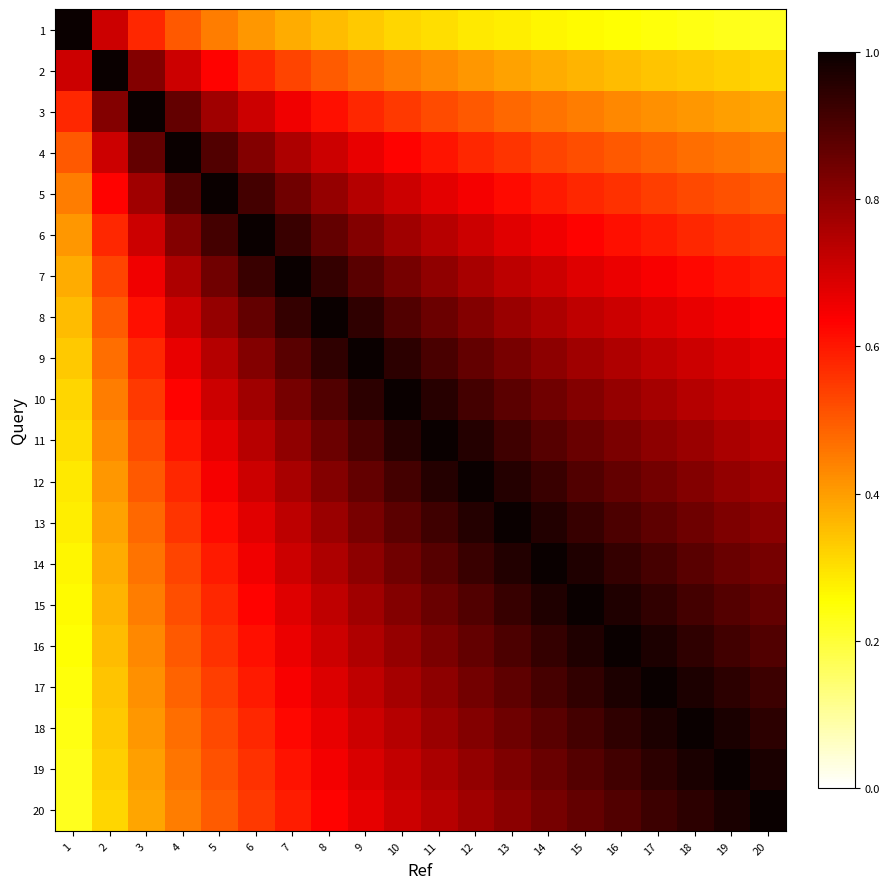

What is the greatest value displayed?

1.0